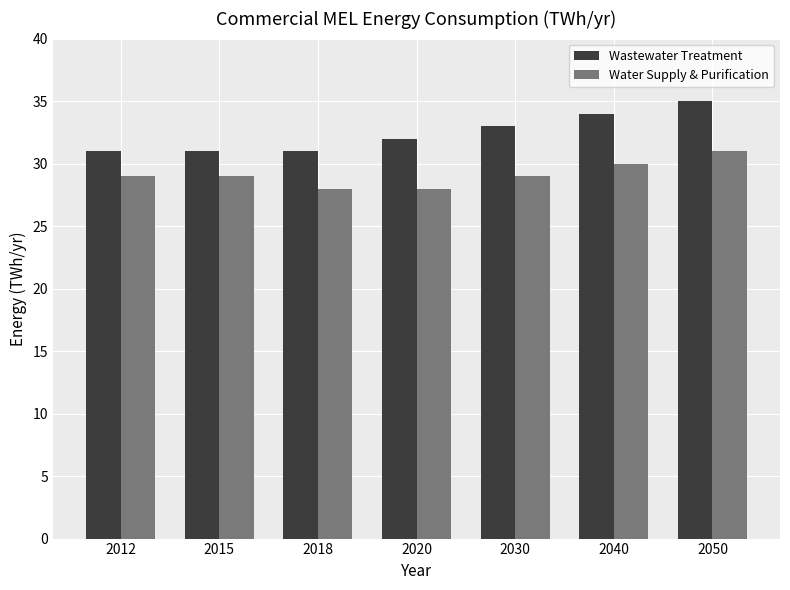

Which series has the largest total across all categories?

Wastewater Treatment